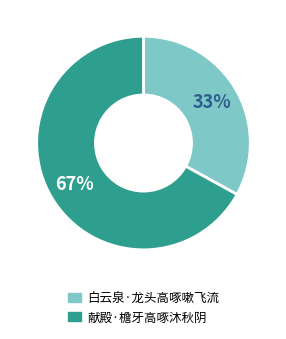

To the nearest percent, what is the average slice percentage?

50%